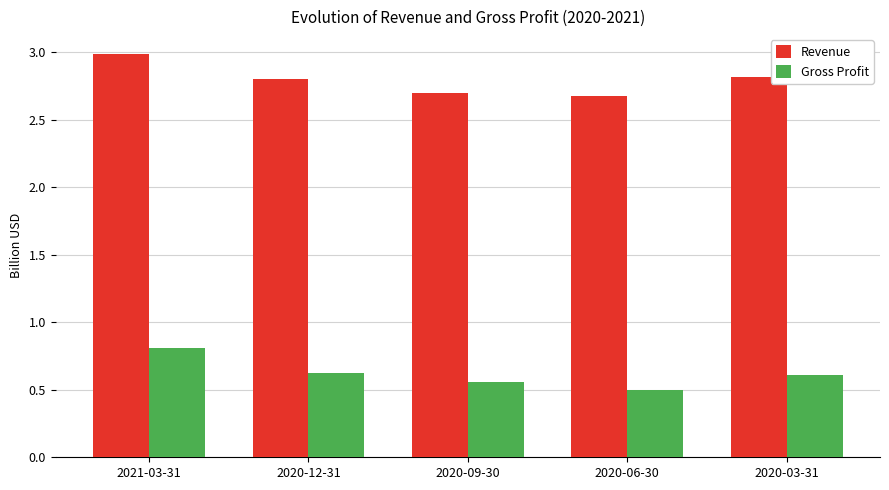

What is the label of the 1st bar from the left?

2021-03-31